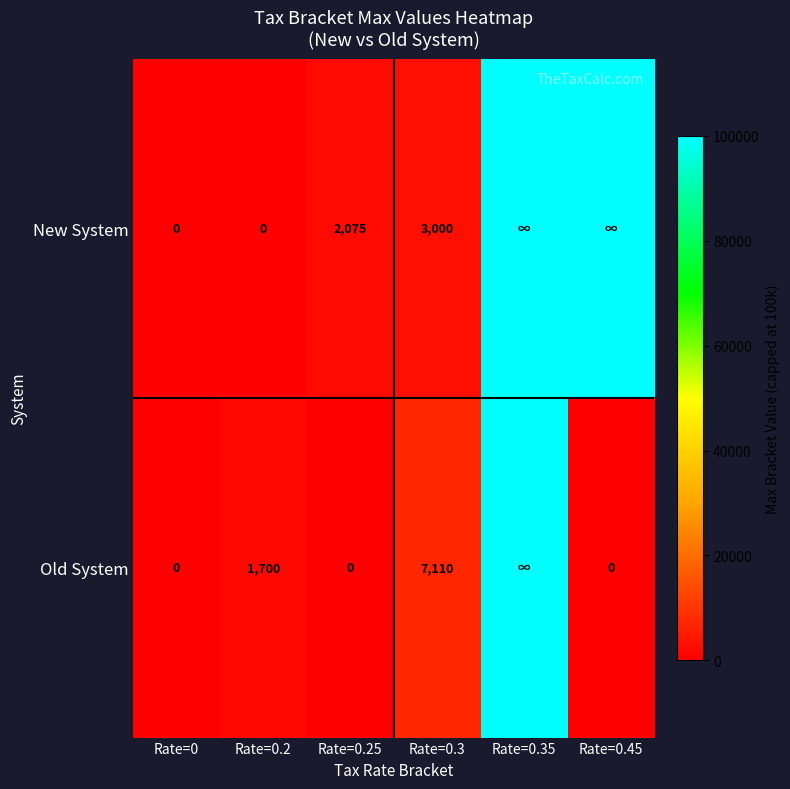

Rank the series by their maximum value, from highest to lowest.

New System, Old System